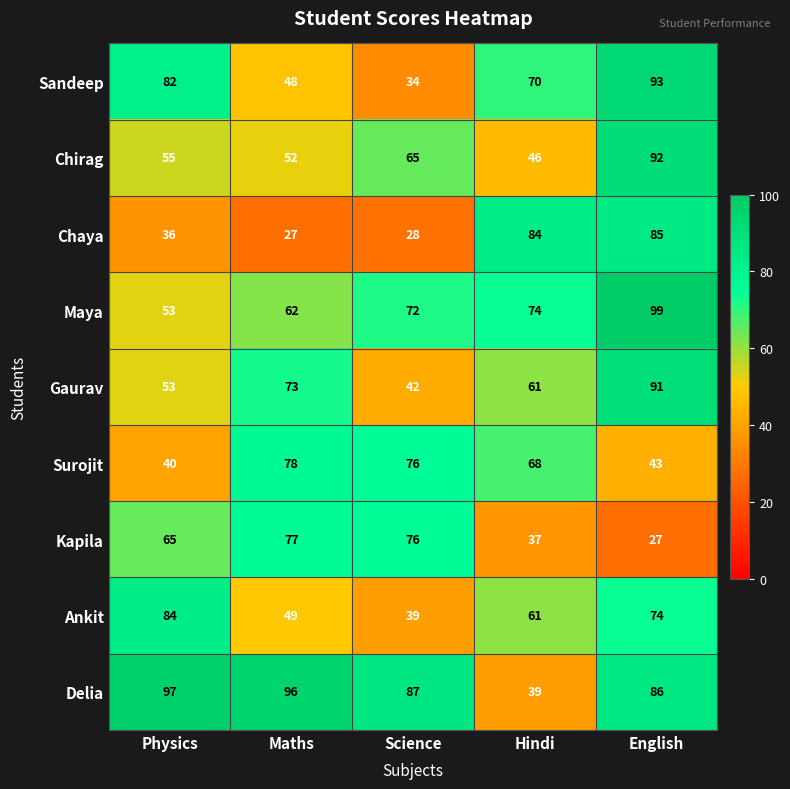

Rank the series by their maximum value, from lowest to highest.

Kapila, Surojit, Ankit, Chaya, Gaurav, Chirag, Sandeep, Delia, Maya